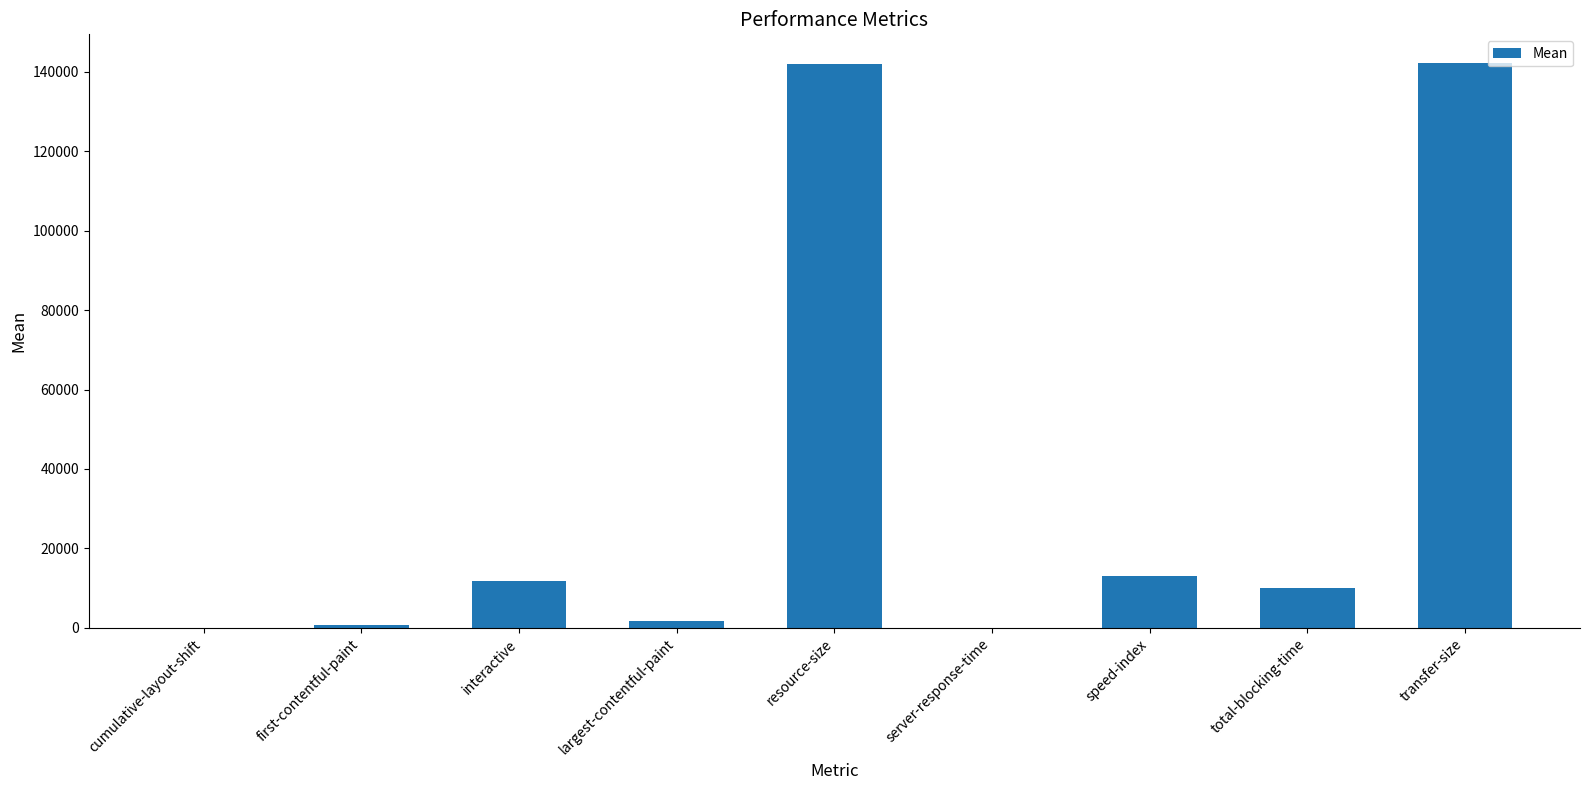

What is the change in value from cumulative-layout-shift to total-blocking-time?

+9994.0